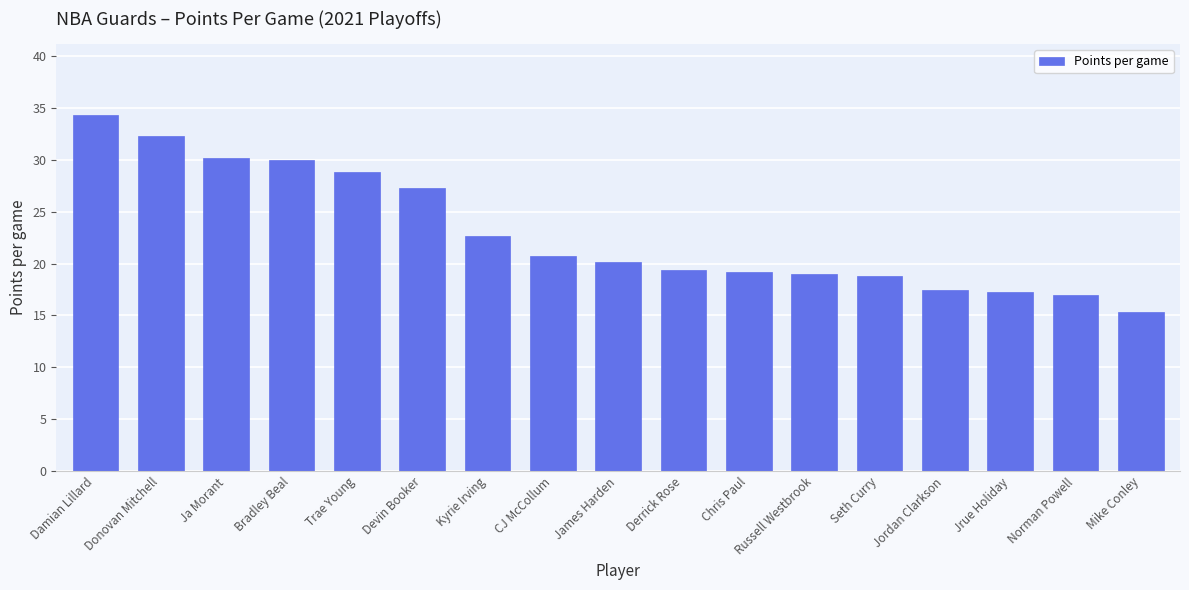

Reading left to right, transcribe all the data shown in this chart.

Damian Lillard=34.3	Donovan Mitchell=32.3	Ja Morant=30.2	Bradley Beal=30.0	Trae Young=28.8	Devin Booker=27.3	Kyrie Irving=22.7	CJ McCollum=20.7	James Harden=20.2	Derrick Rose=19.4	Chris Paul=19.2	Russell Westbrook=19.0	Seth Curry=18.8	Jordan Clarkson=17.5	Jrue Holiday=17.3	Norman Powell=17.0	Mike Conley=15.3